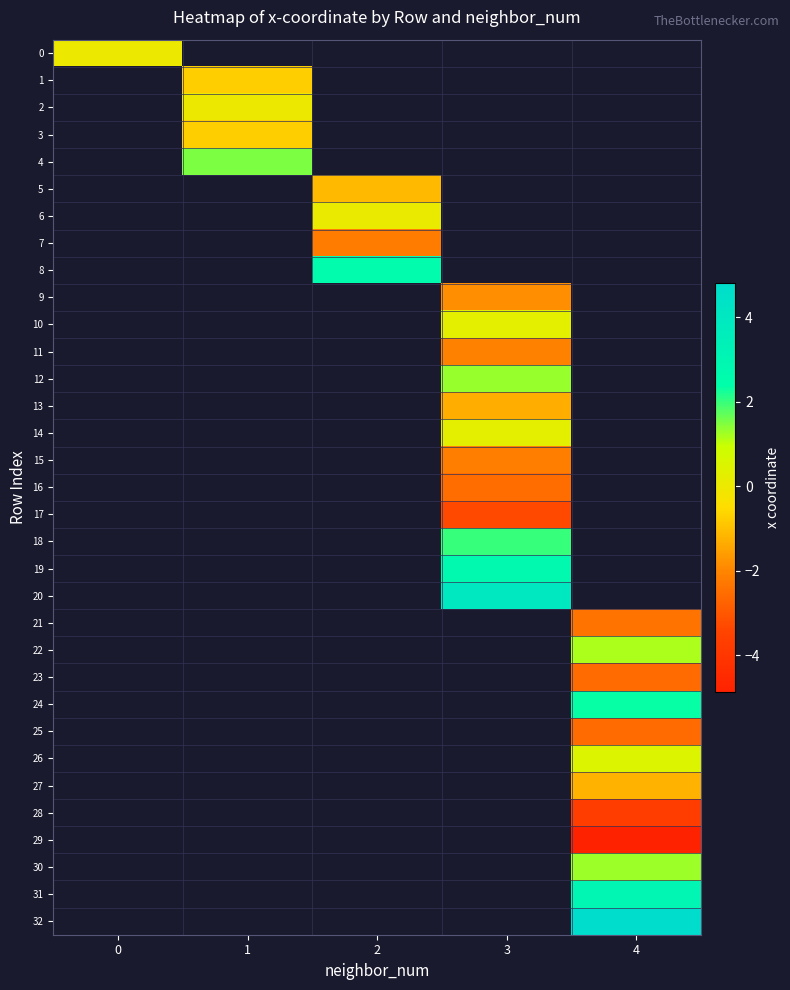

How many categories are shown in the chart?

5